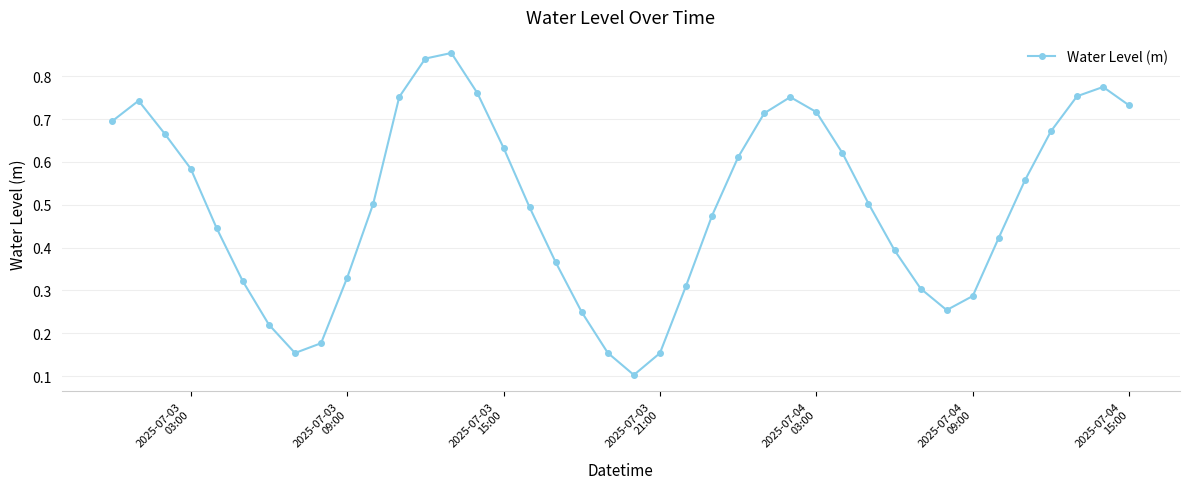

What is the sum of all values?

20.1